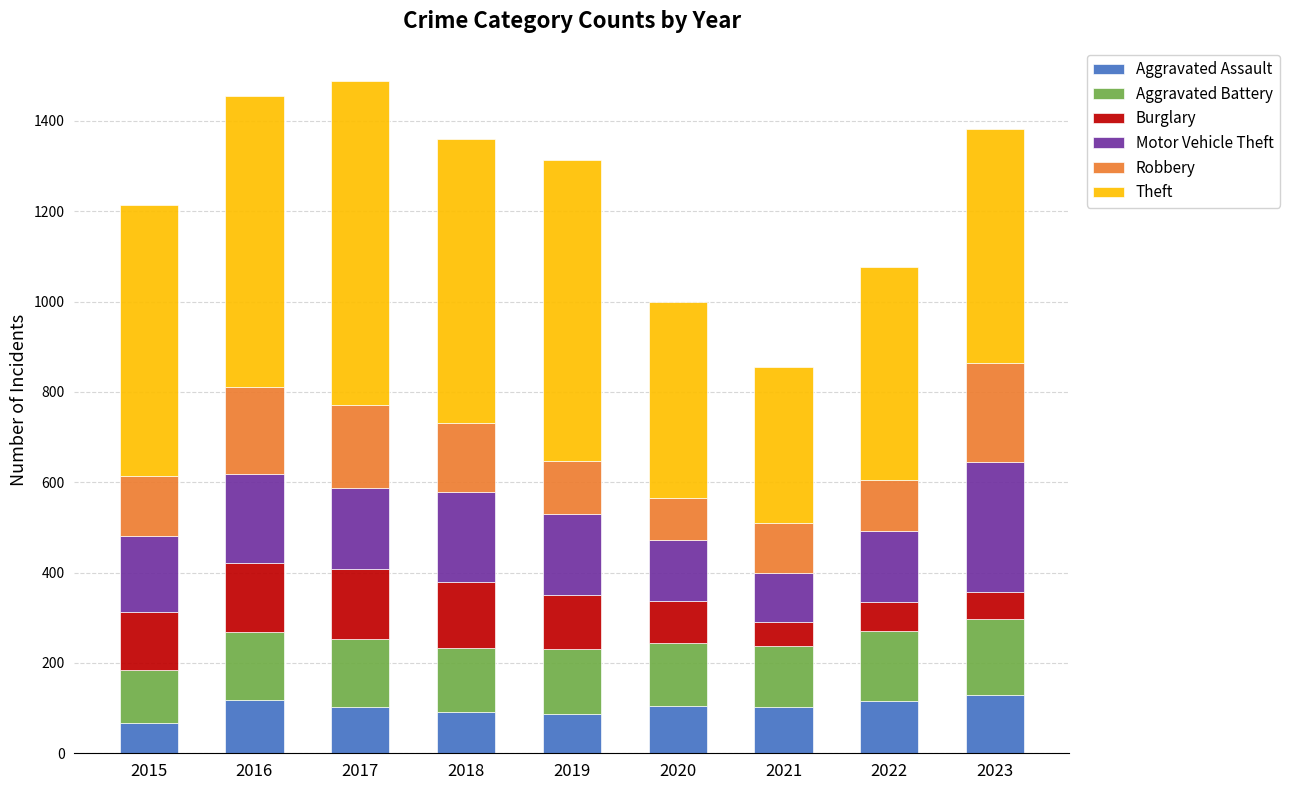

How many series are shown in this chart?

6